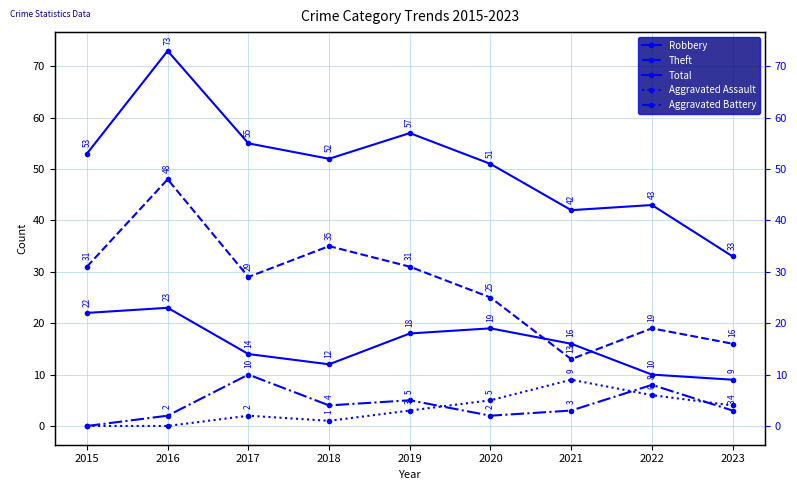

What are all the series names shown in the legend?

Robbery, Theft, Total, Aggravated Assault, Aggravated Battery